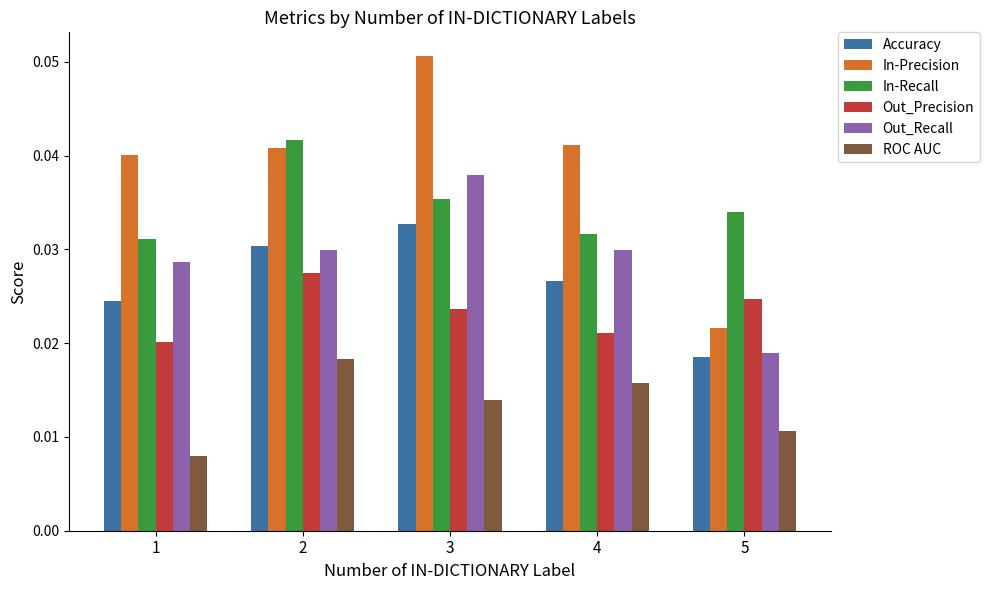

Between 3 and 5, which series saw the biggest shift?

In-Precision